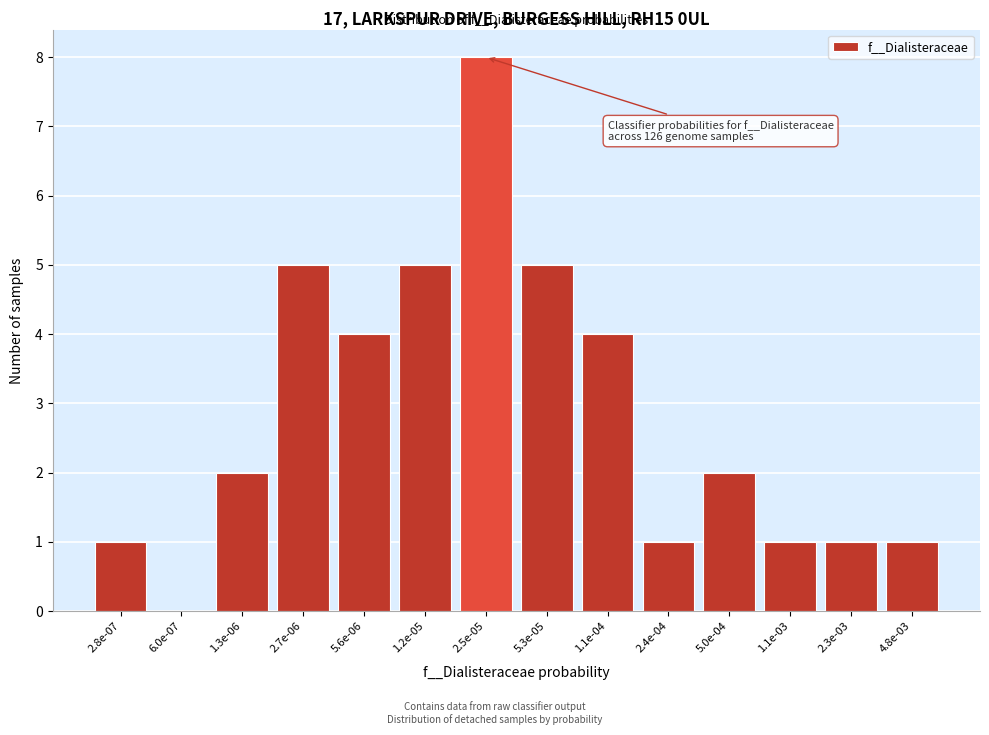

Reading right to left, list all the values displayed in this chart.

4.8e-03=1	2.3e-03=1	1.1e-03=1	5.0e-04=2	2.4e-04=1	1.1e-04=4	5.3e-05=5	2.5e-05=8	1.2e-05=5	5.6e-06=4	2.7e-06=5	1.3e-06=2	6.0e-07=0	2.8e-07=1